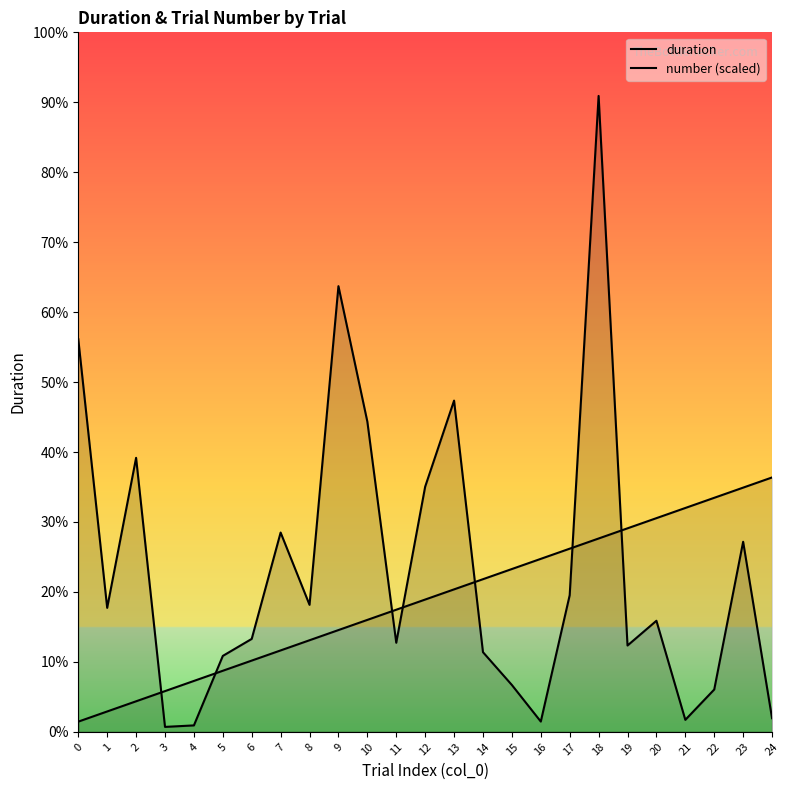

True or false: number (scaled) has a value of 3427.0 at 16.

False